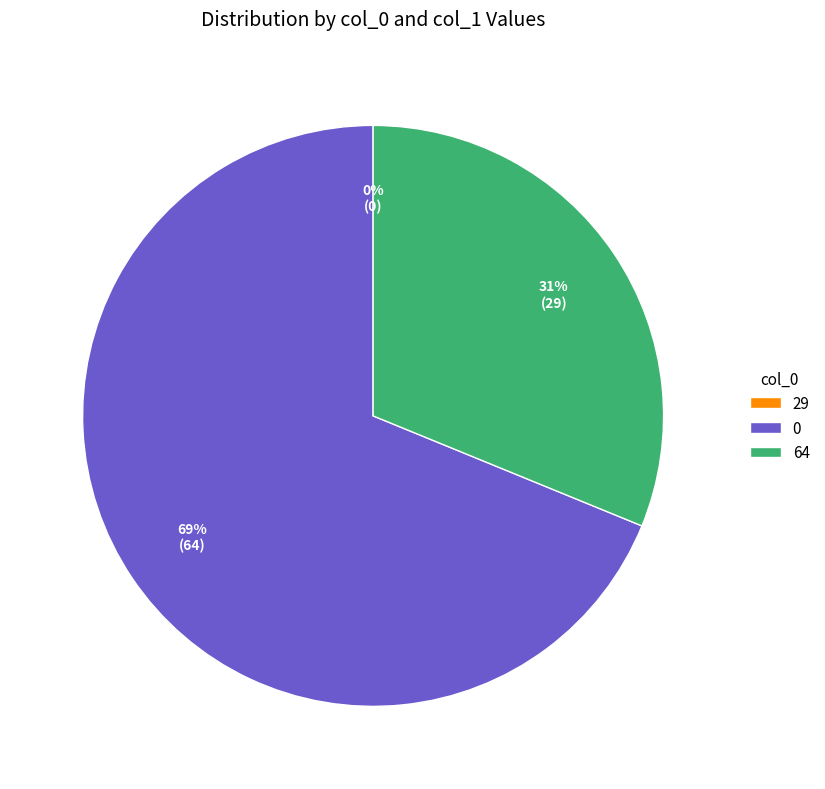

Is it true that 0 is 58% of the pie?

False